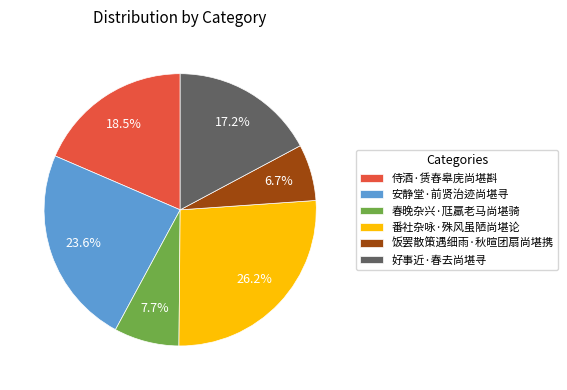

Is the sum of 饭罢散策遇细雨·秋暄团扇尚堪携 and 春晚杂兴·尫羸老马尚堪骑 greater than half?

No